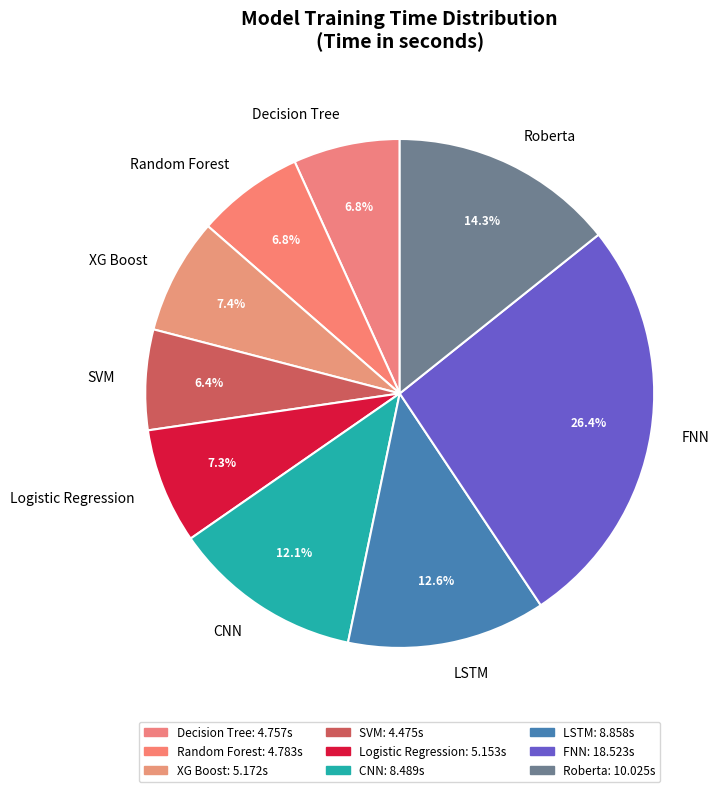

How many slices are in this pie chart?

9